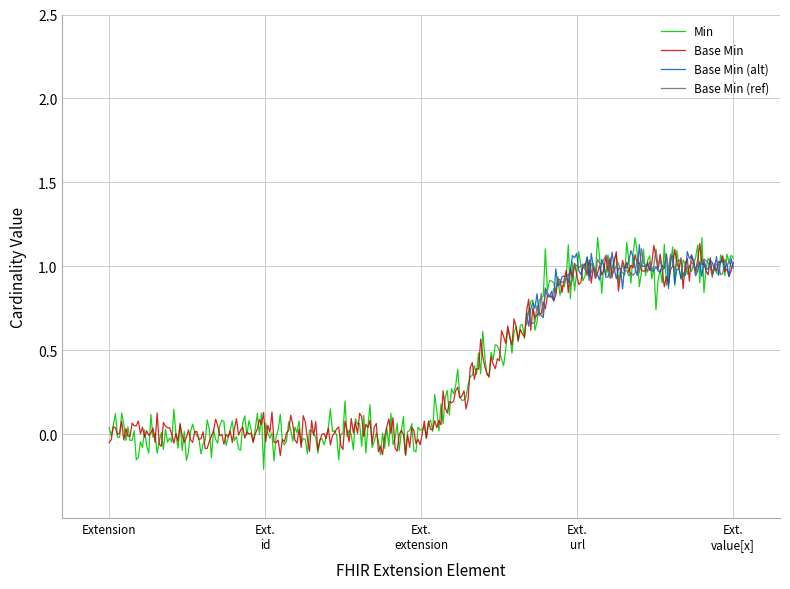

True or false: Base Min and Min intersect in this chart.

True